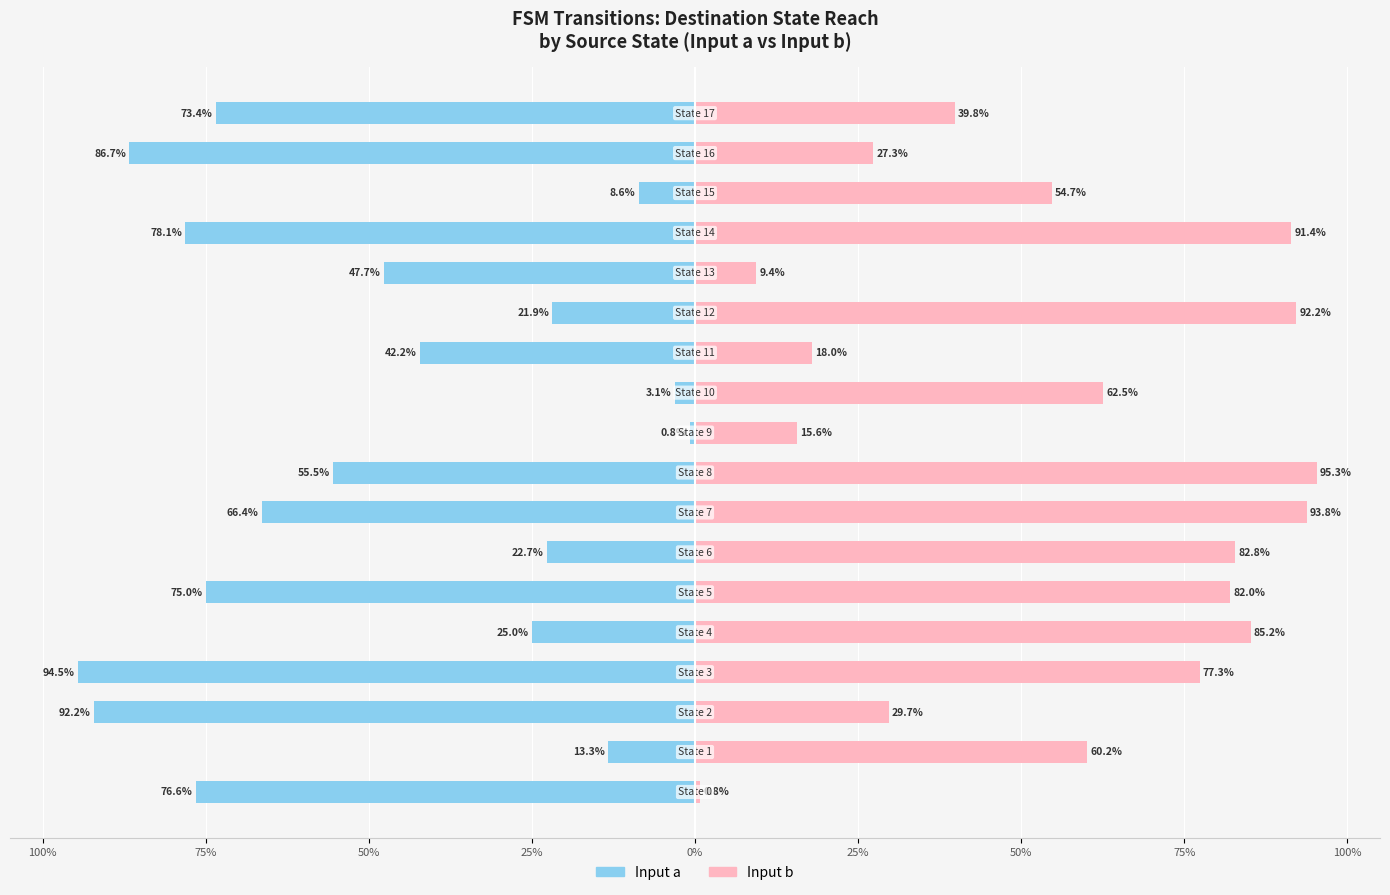

How many values in the Input b (dest state %) series exceed 62?

9